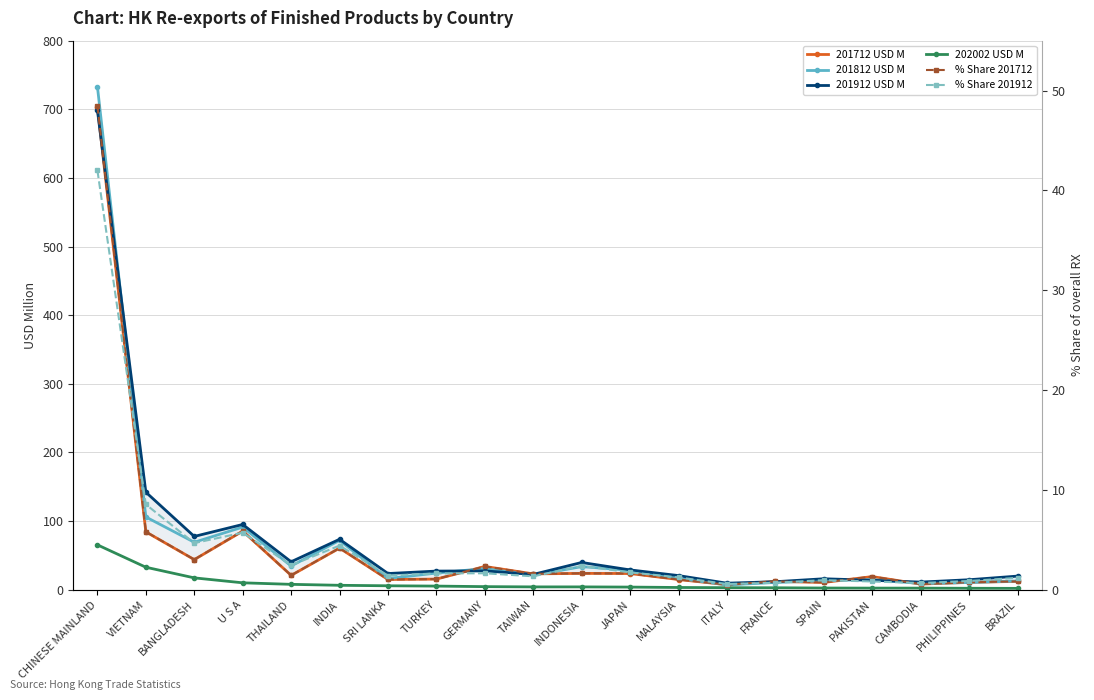

What value does the 201712 USD M series have at TURKEY?

15.5